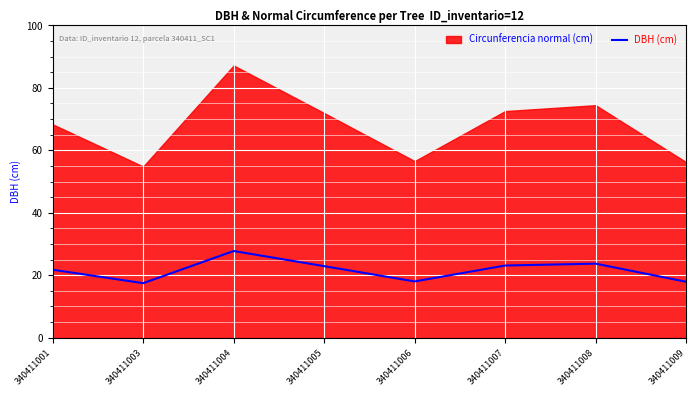

Approximately how many times larger is the value at 340411003 compared to 340411007?

0.8